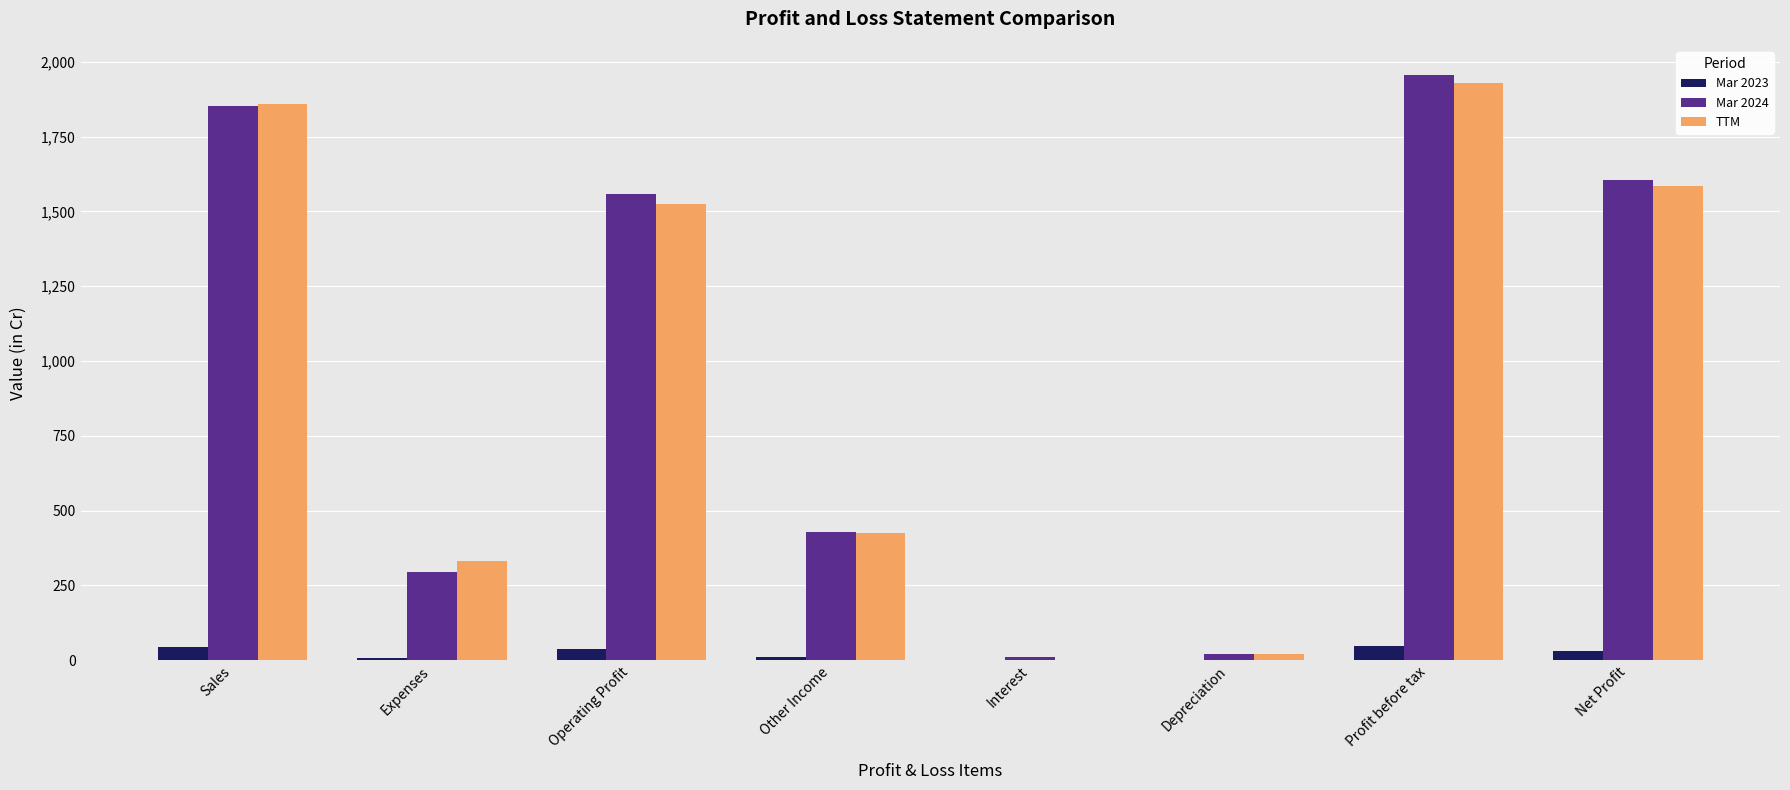

What is the sum of all TTM values?

7675